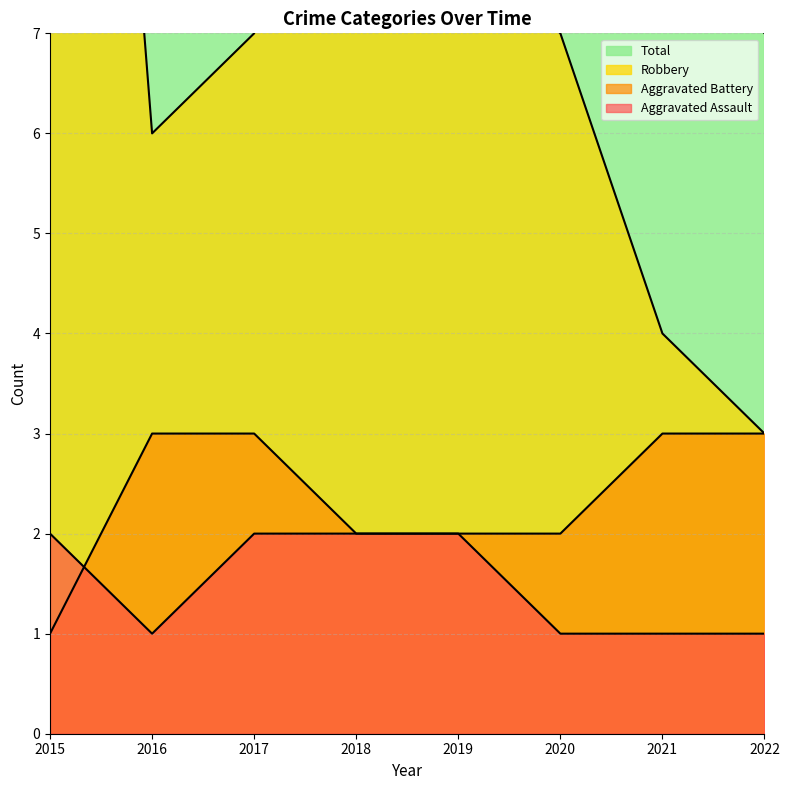

At which category does the chart reach its minimum across all series?

2016